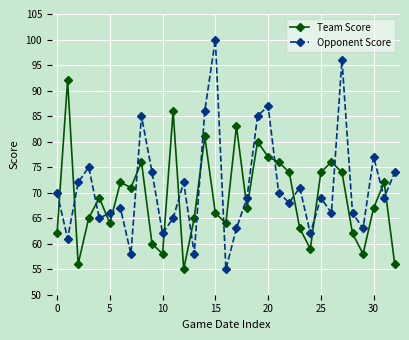

How many categories are shown in the chart?

33